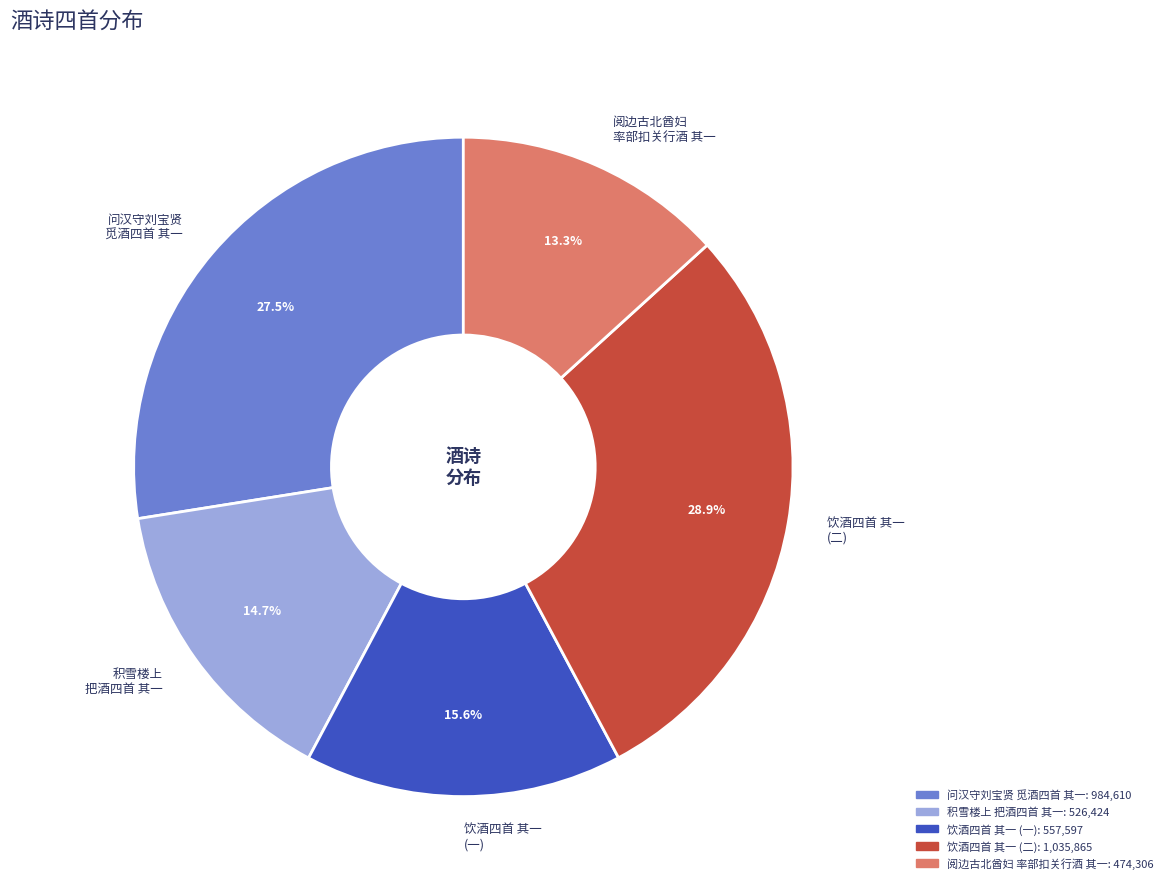

Between 阅边古北酋妇 率部扣关行酒 其一 and 问汉守刘宝贤 觅酒四首 其一, which is larger?

问汉守刘宝贤 觅酒四首 其一